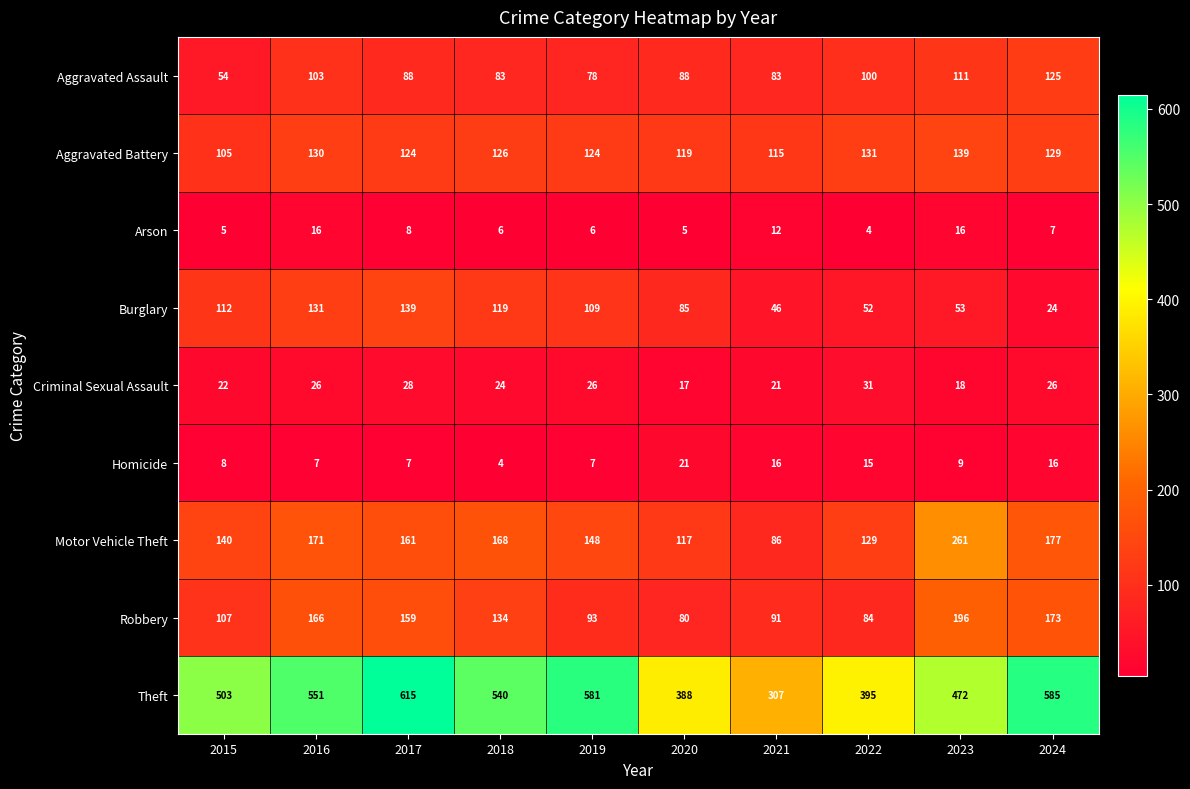

Is it true that Arson equals 2 at 2018?

False